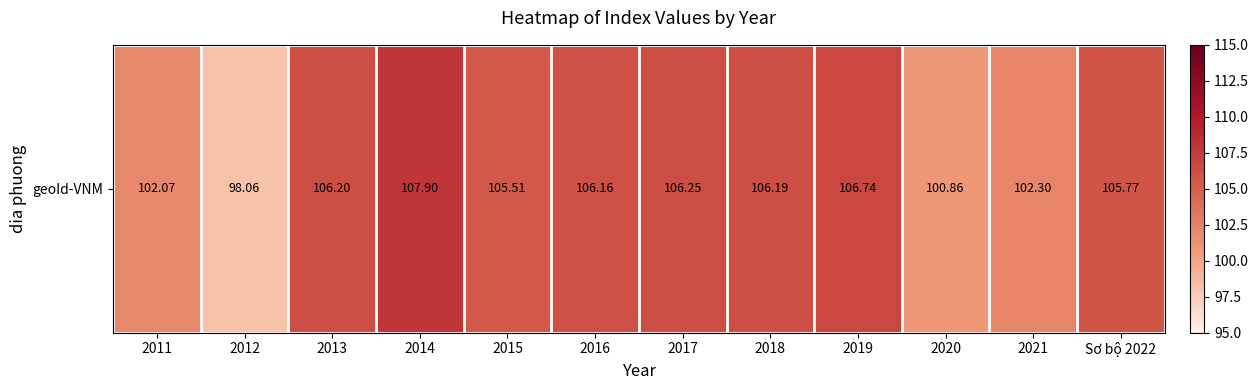

How many values exceed 106?

6